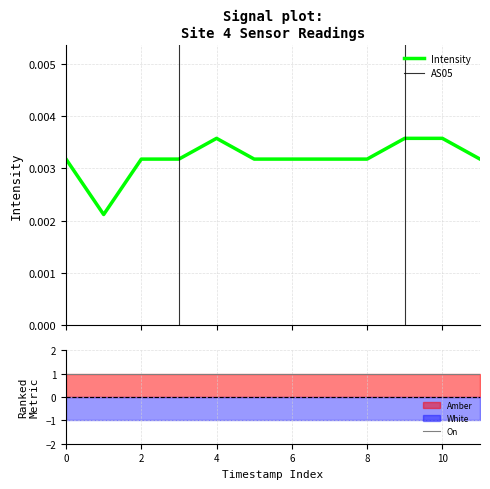

The value of Amber at 1693549505 is 1.0. True or false?

True